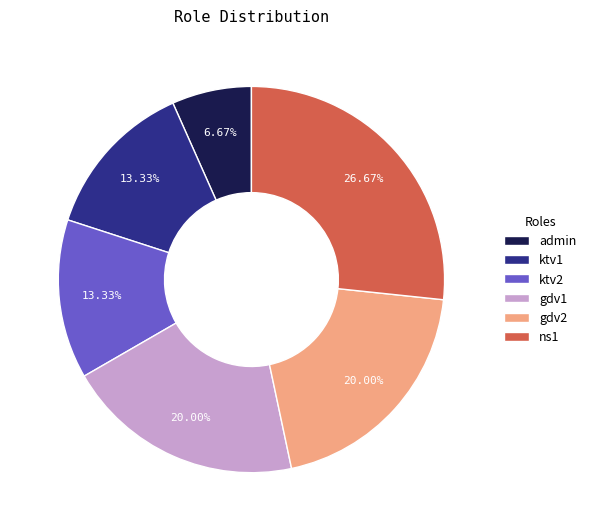

To the nearest percent, what is the combined percentage of gdv1 and gdv2?

40%